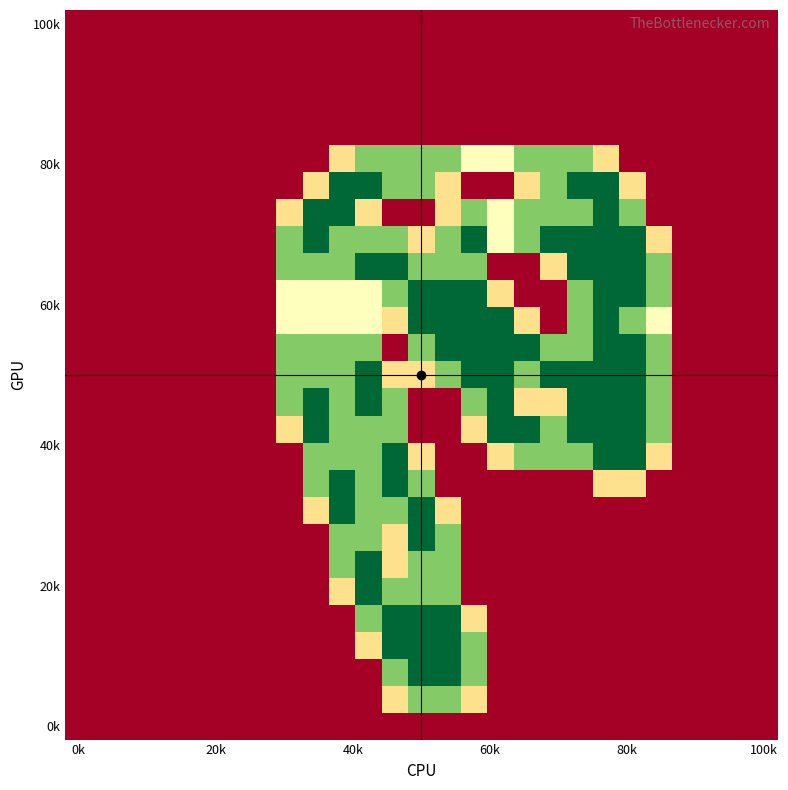

At which category is the sum across all series the highest?

11